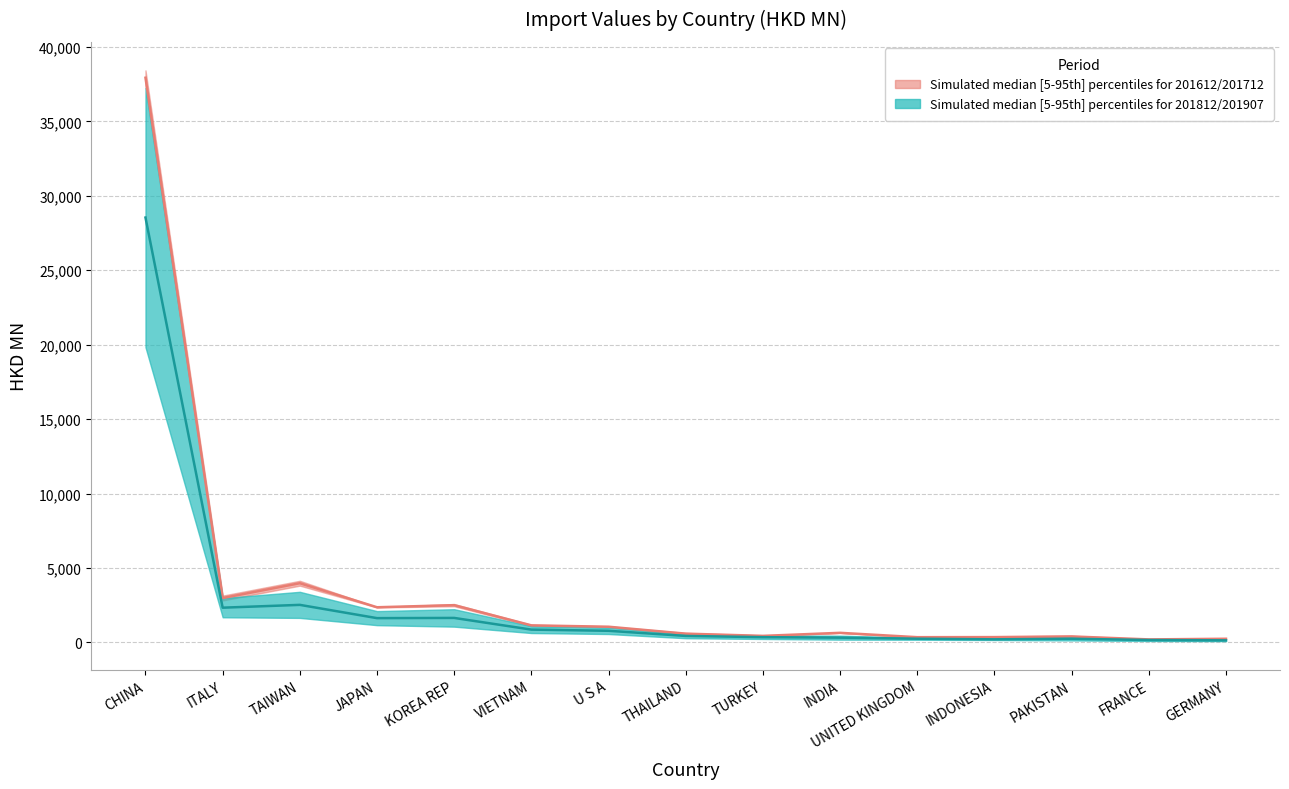

Which series changed the most between INDIA and UNITED KINGDOM?

201612